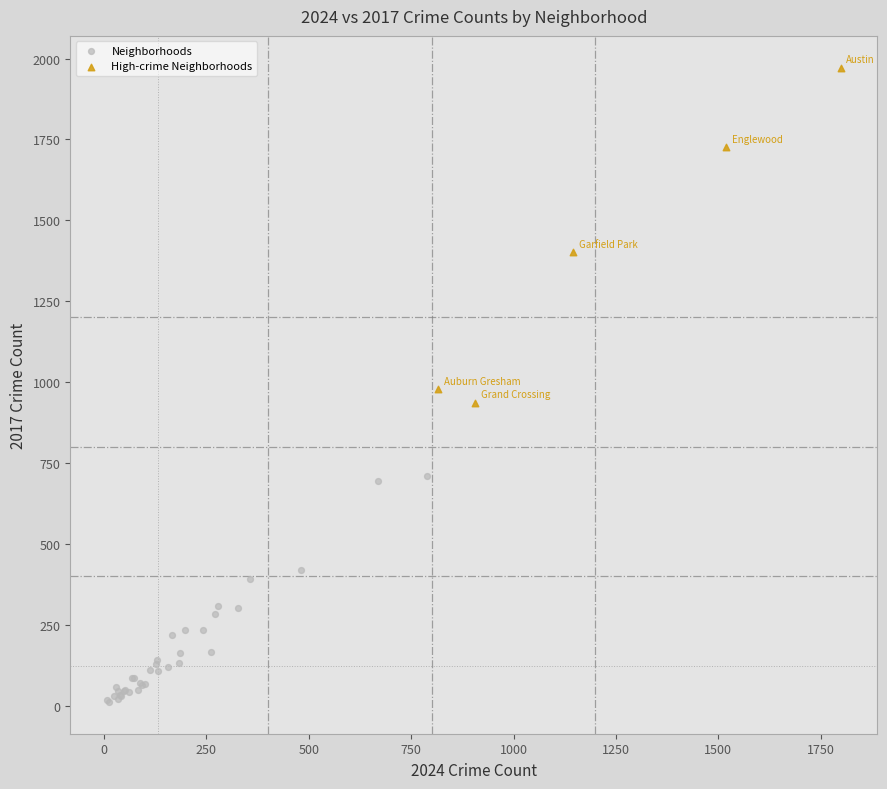

Which series contains the lowest Y value?

Neighborhoods